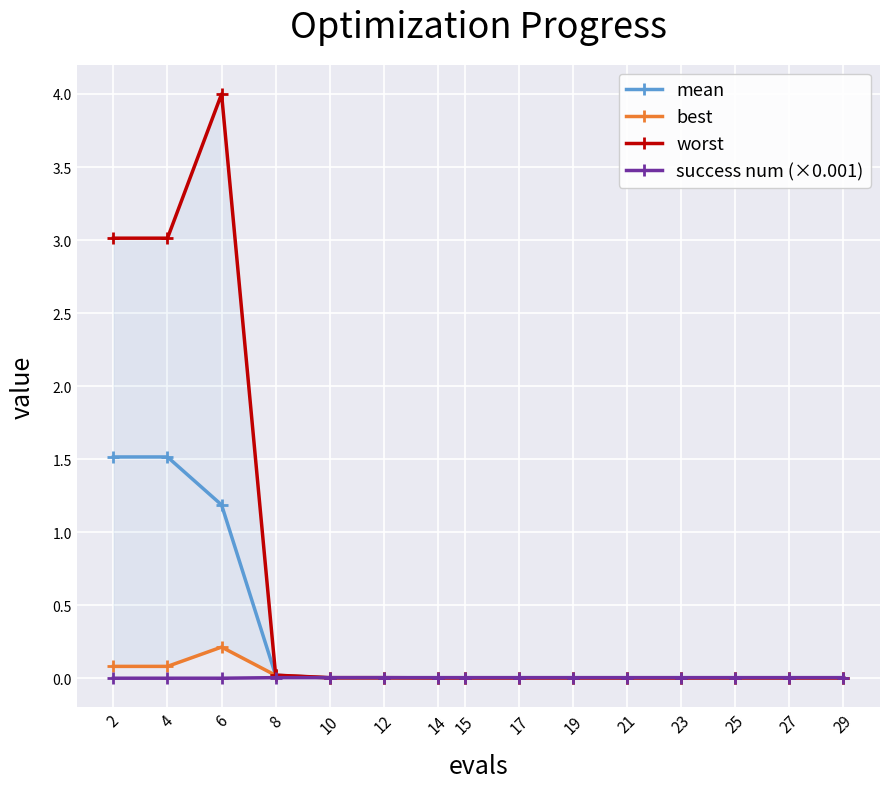

What are all the series names shown in the legend?

mean, best, worst, success num (×0.001)